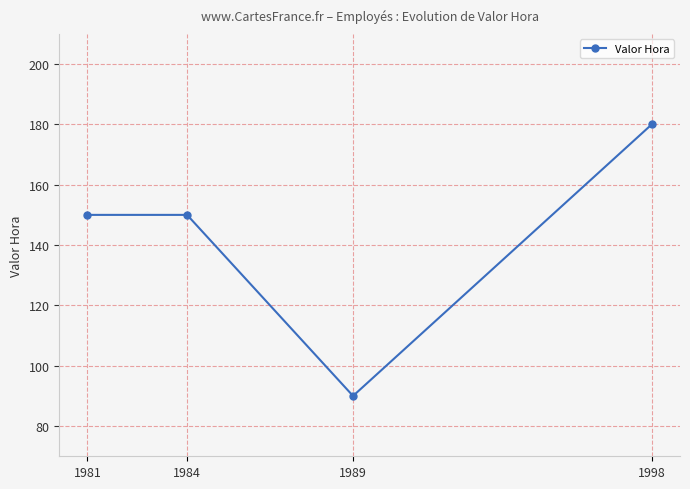

Reading left to right, transcribe all the data shown in this chart.

150	150	90	180